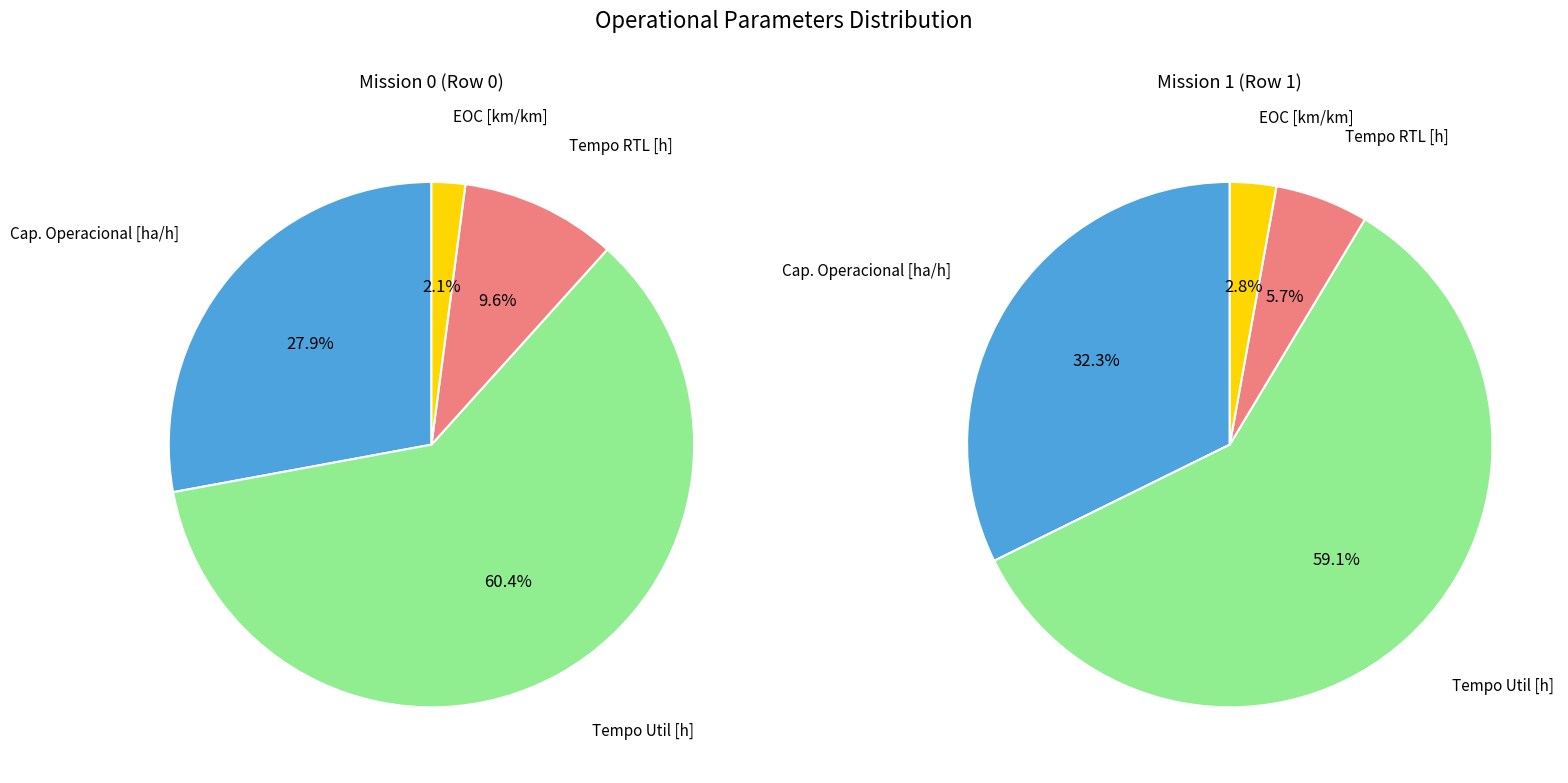

How much of the chart is everything except 3?

97.9%